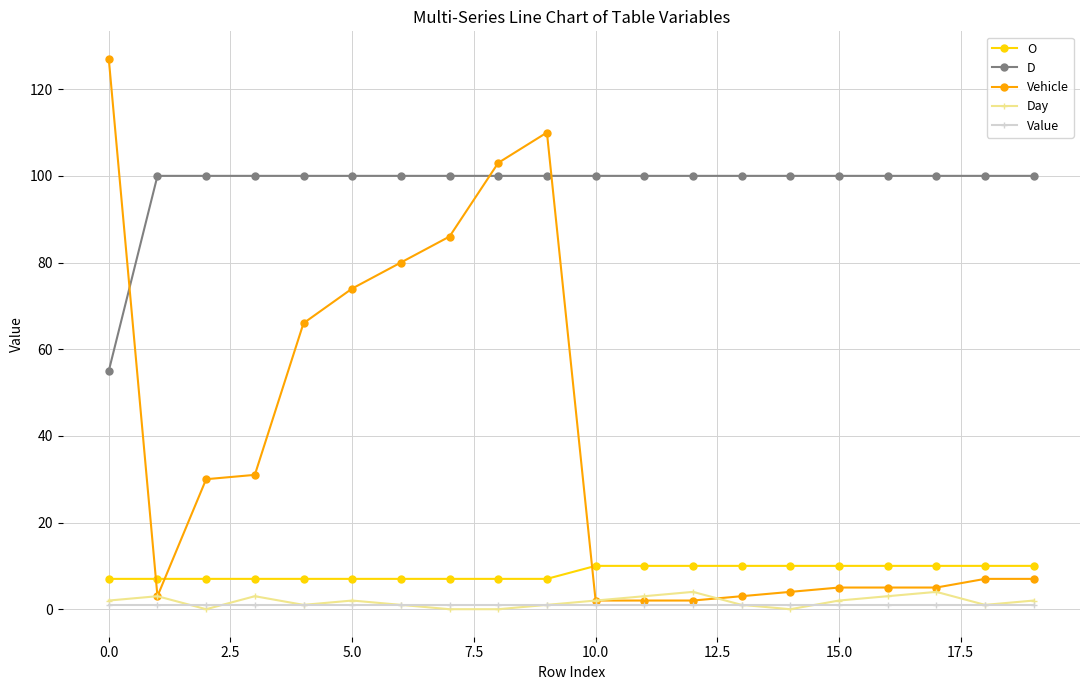

True or false: Day and D intersect in this chart.

False